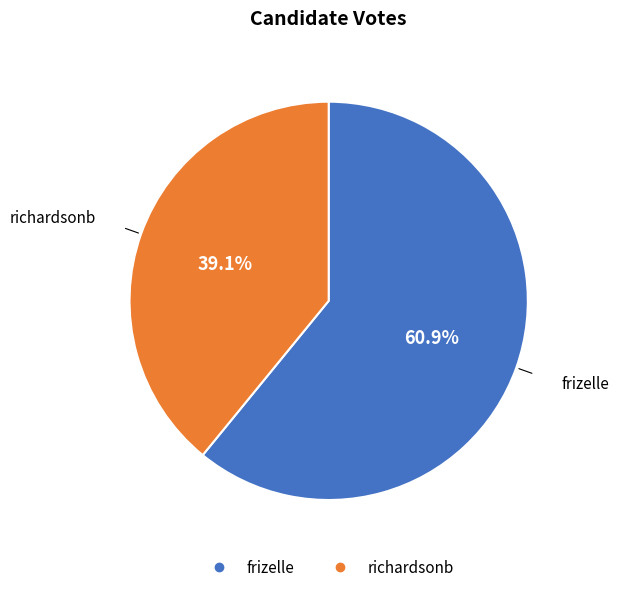

Which slice is the smallest?

richardsonb